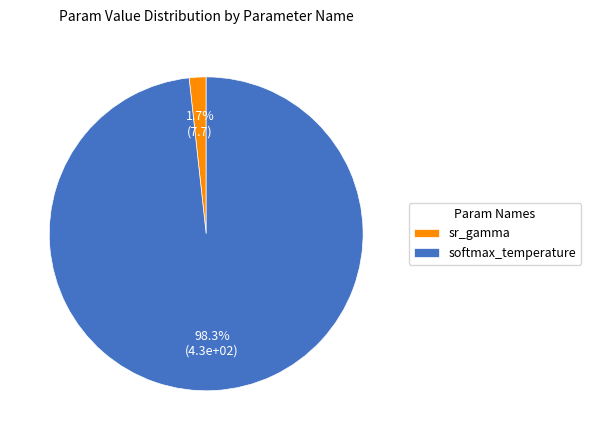

Count the number of slices in the pie.

2